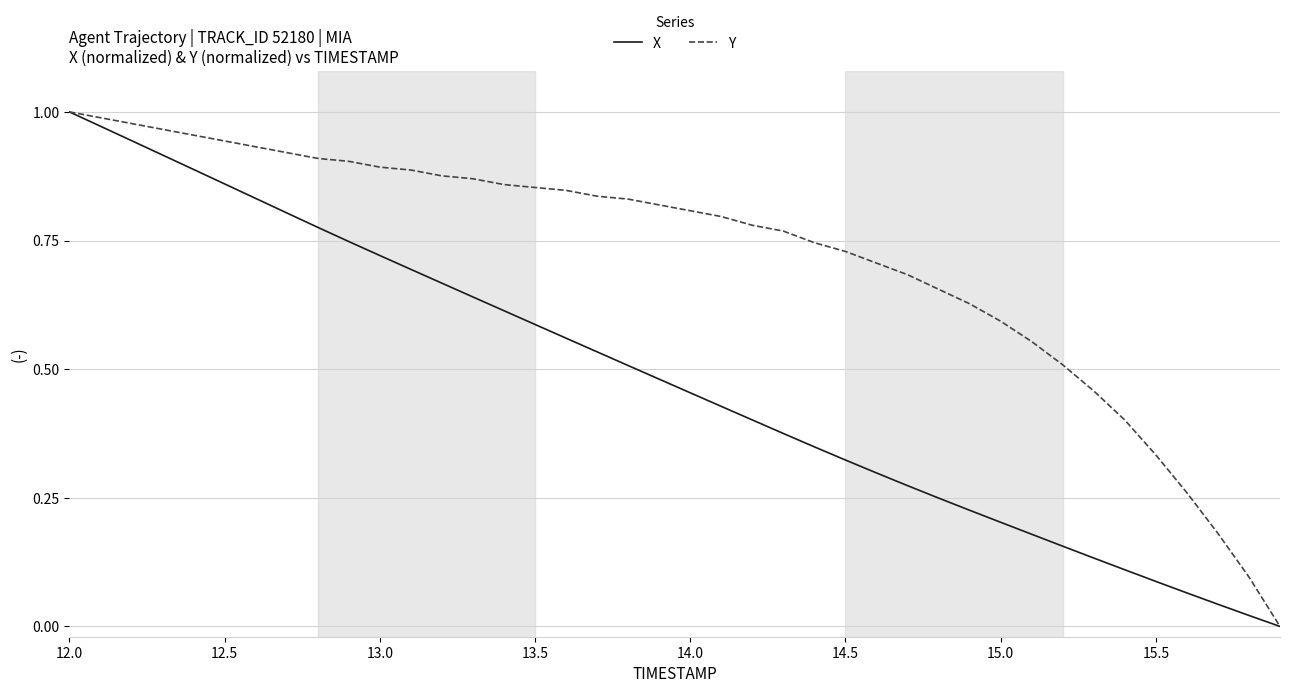

List the series in order of their overall mean, lowest first.

X, Y